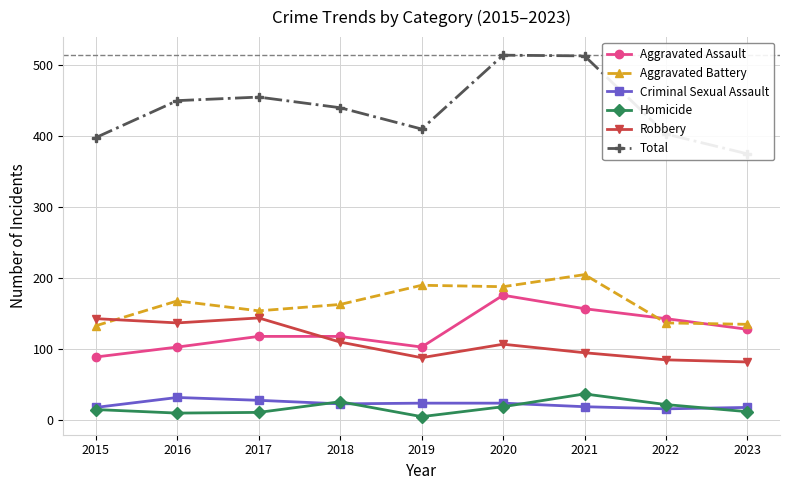

The Criminal Sexual Assault series shows 11 at 2018. True or false?

False